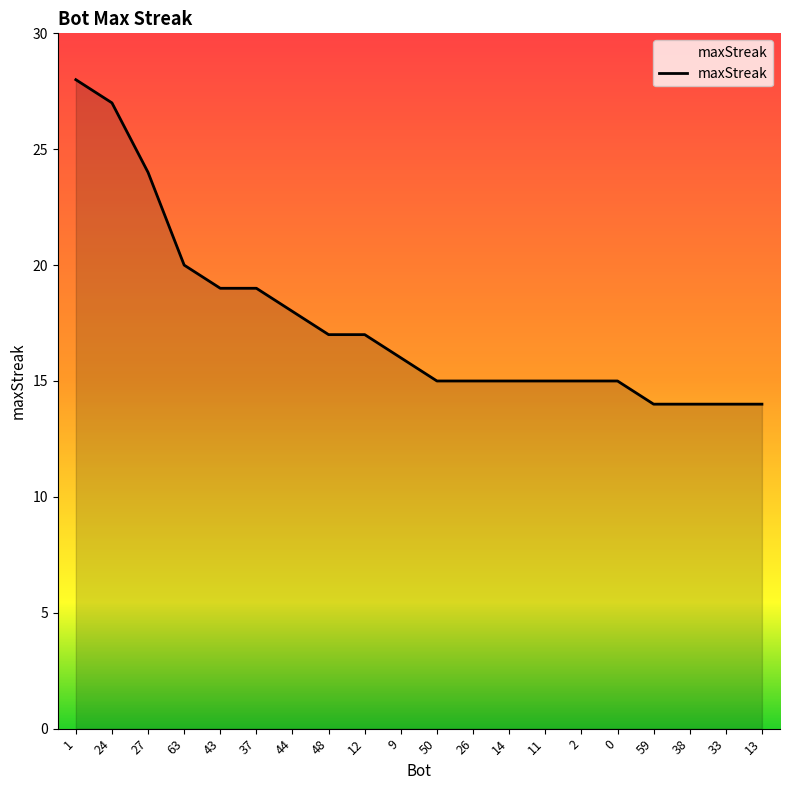

At which category does the chart reach its peak across all series?

1